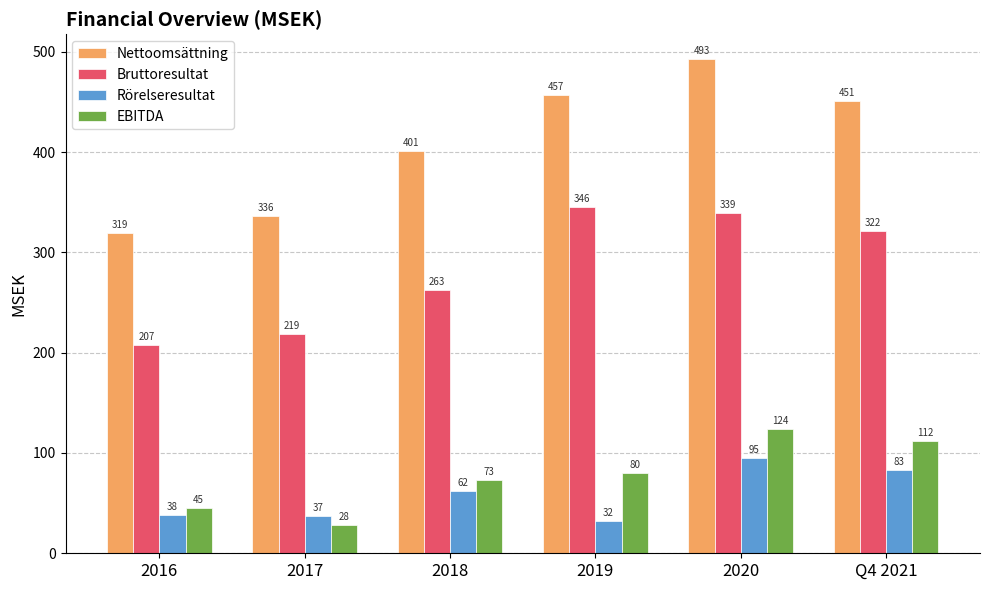

Which category has the highest value in the Bruttoresultat series?

2019